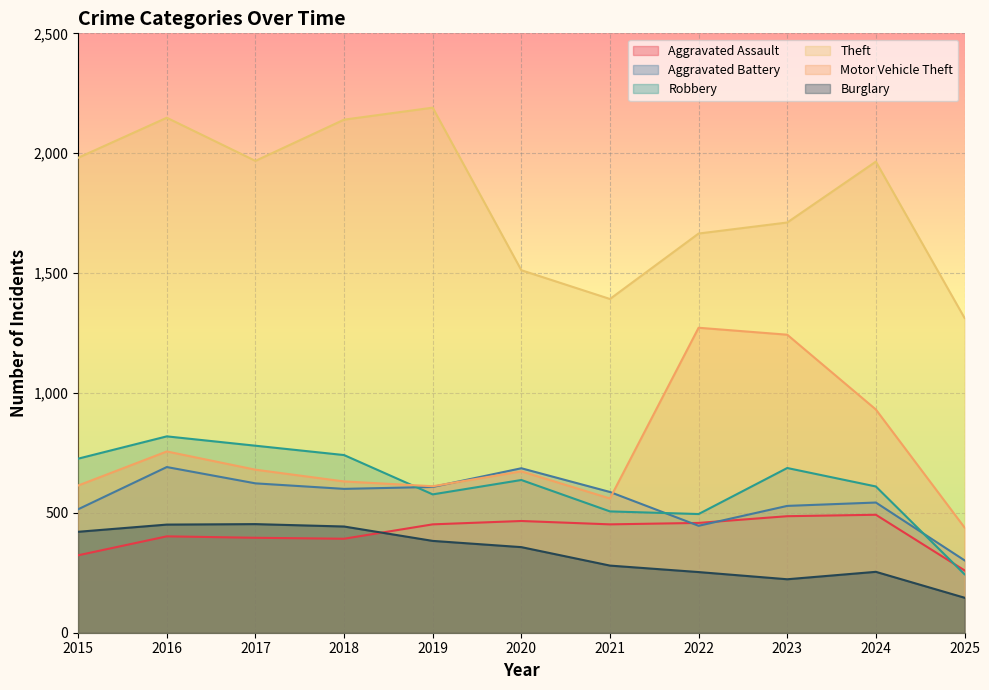

How many data points in Robbery are less than 637?

5